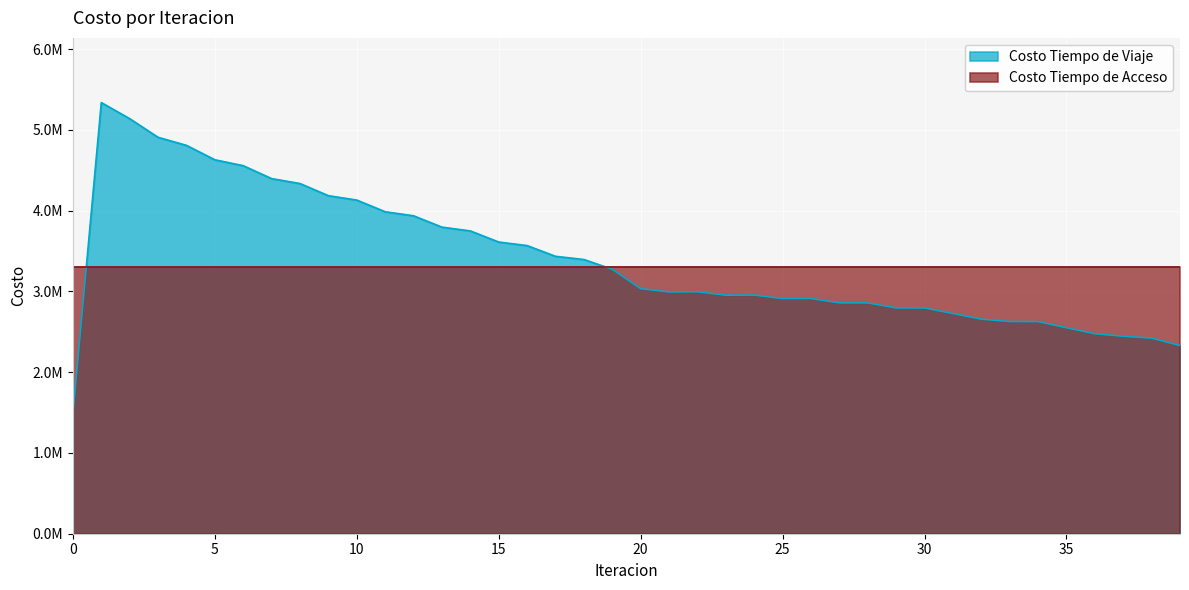

List the labels in order of value, largest first.

1, 2, 3, 4, 5, 6, 7, 8, 9, 10, 11, 12, 13, 14, 15, 16, 17, 18, 19, 20, 22, 21, 24, 23, 26, 25, 28, 27, 29, 30, 31, 32, 33, 34, 35, 36, 37, 38, 39, 0